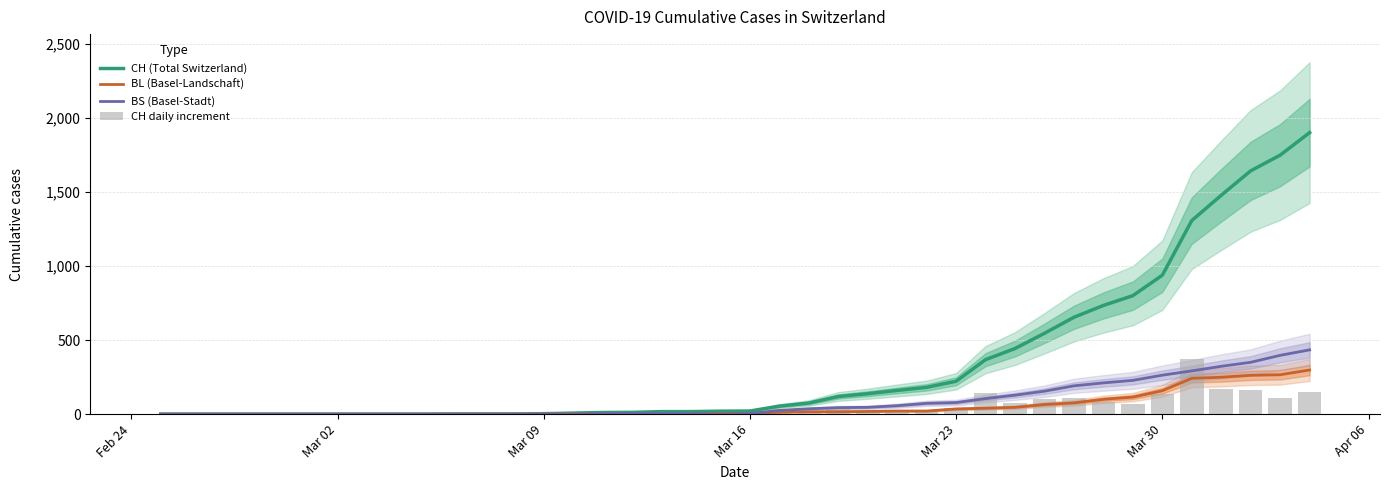

Is it true that CH daily increment equals 17 at 33?

False